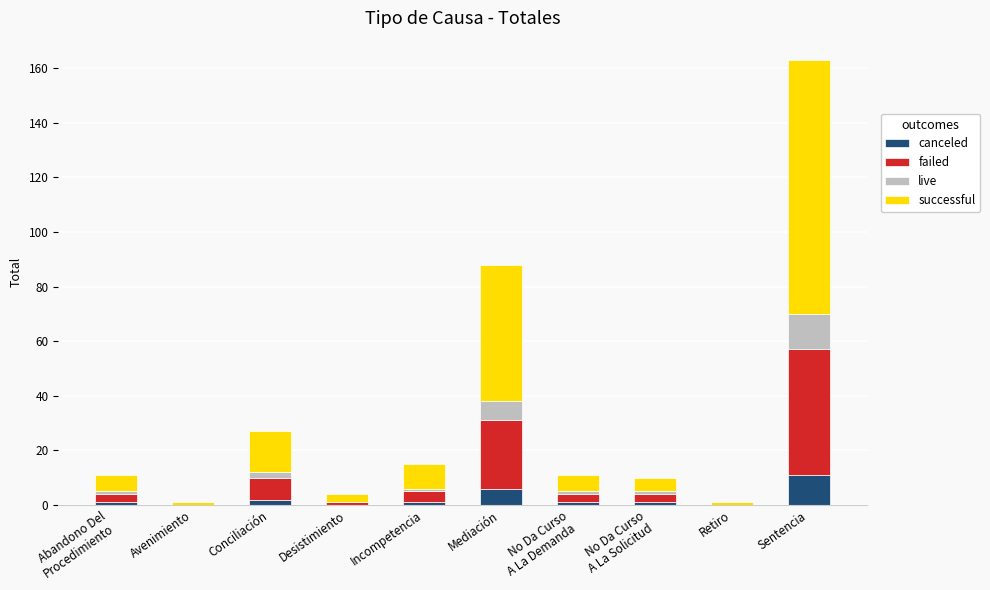

Count the number of categories in the chart.

10